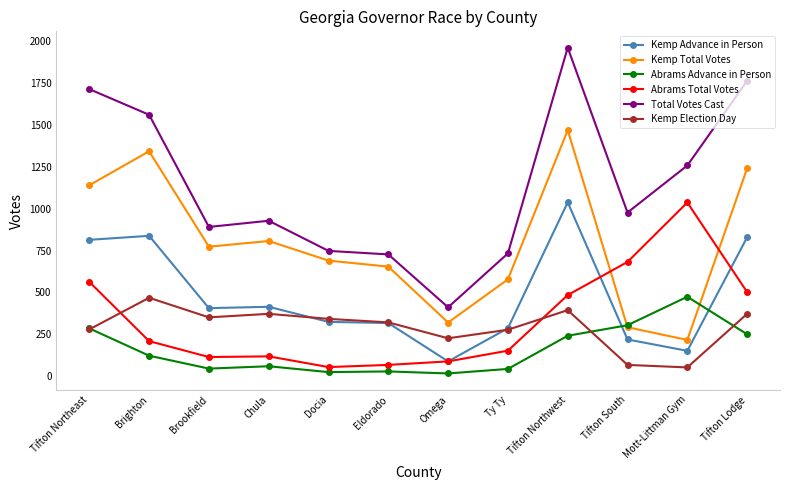

At Brighton, list the series in order from largest to smallest.

Total Votes Cast, Kemp Total Votes, Kemp Advance in Person, Kemp Election Day, Abrams Total Votes, Abrams Advance in Person